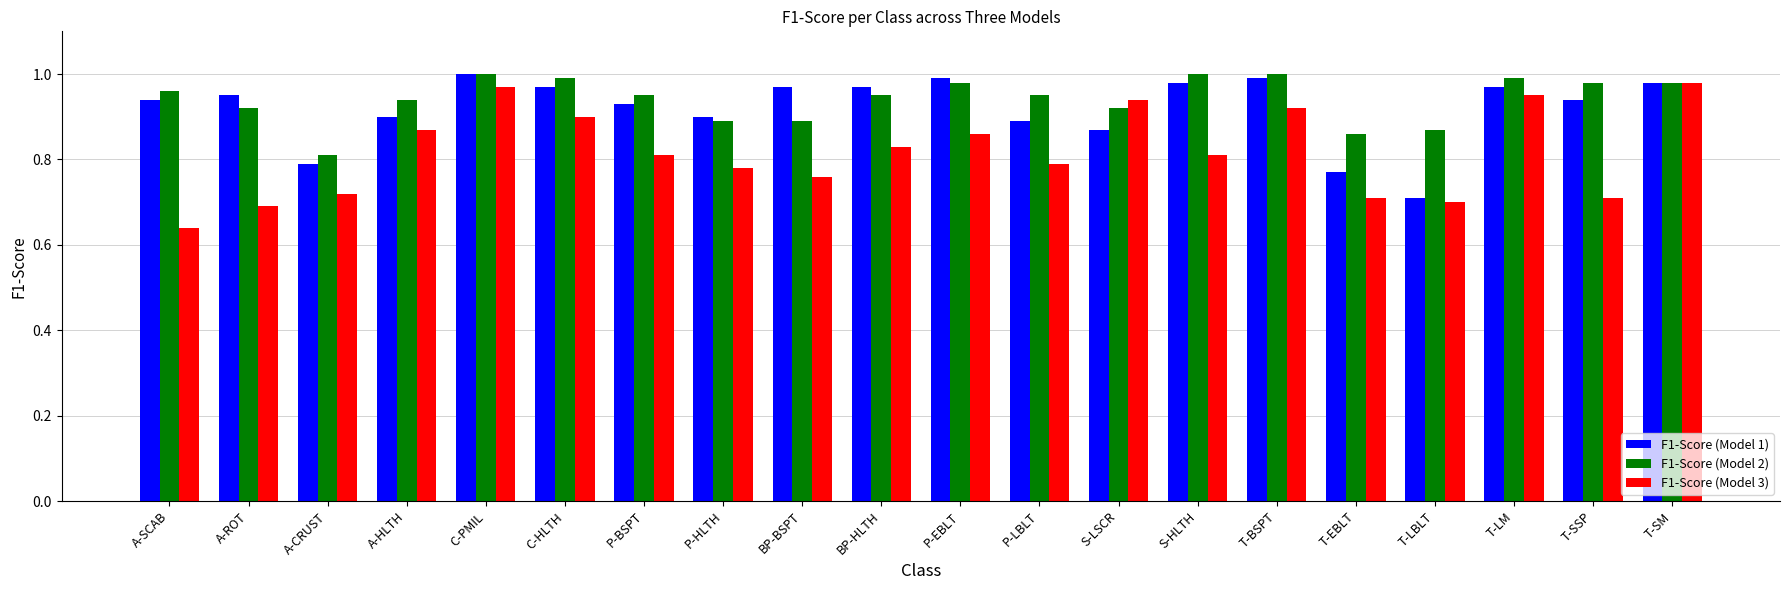

What is the label of the 11th bar from the left?

P-EBLT